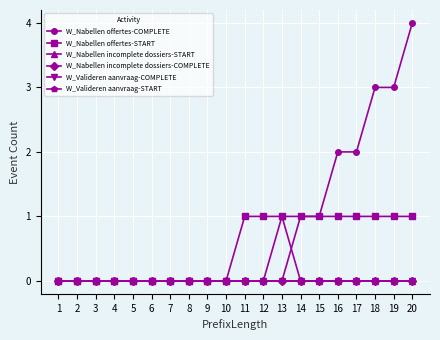

Which series changed the most between 2 and 18?

W_Nabellen offertes-COMPLETE